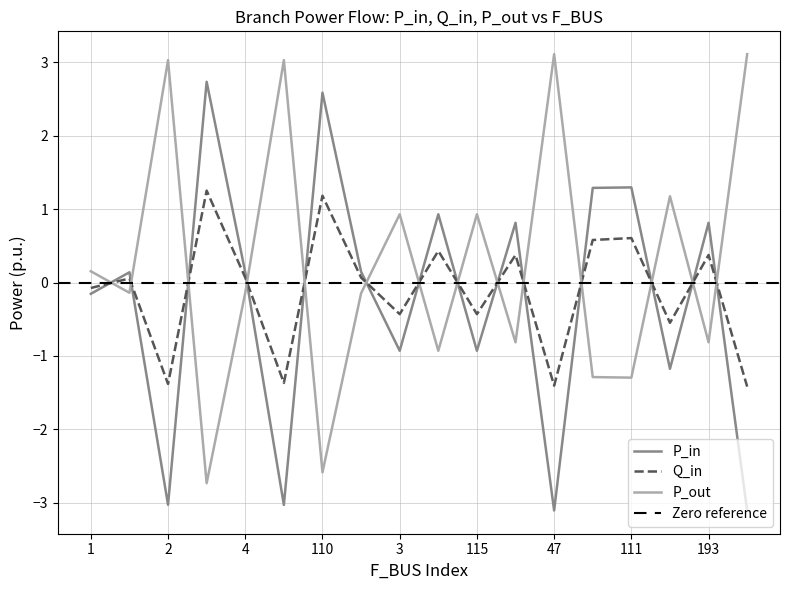

What is the difference between the highest and lowest values at 115?

1.9